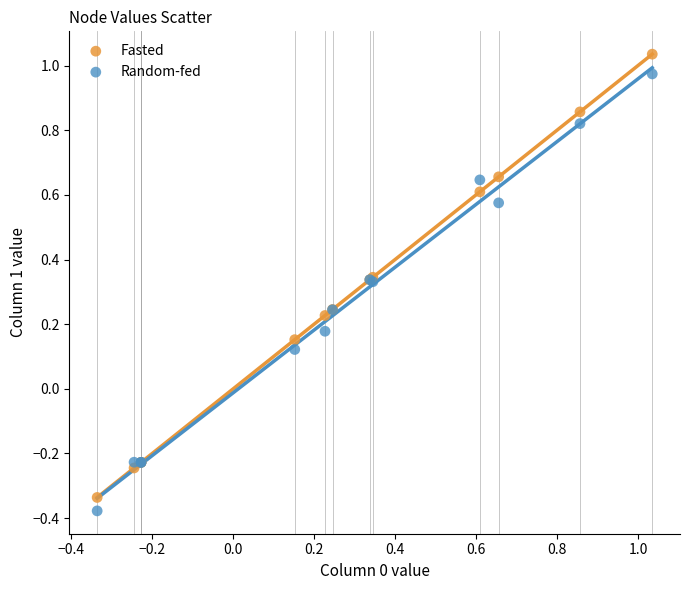

Which series reaches the maximum Y coordinate?

Fasted